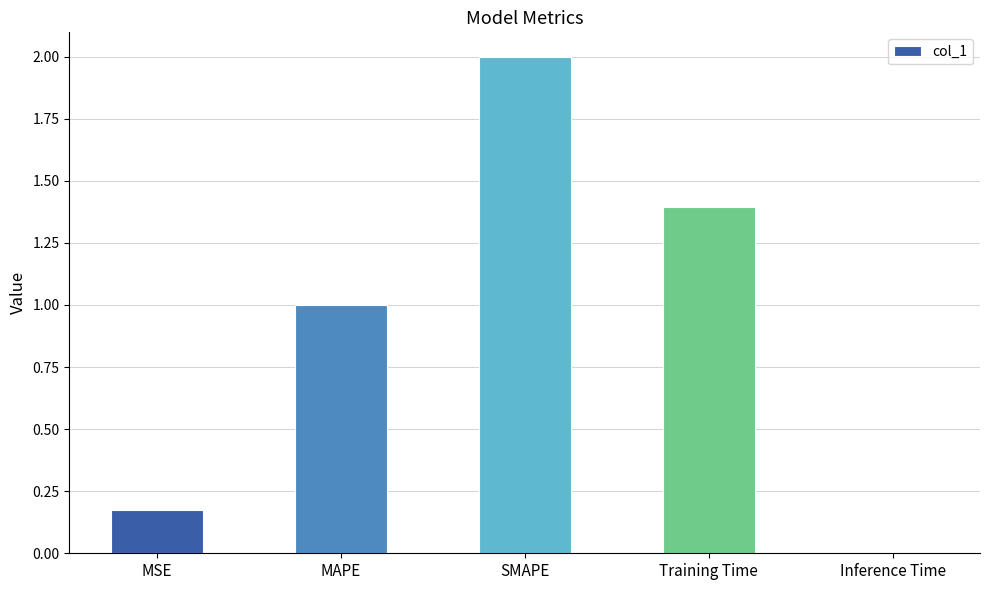

What is the approximate value at SMAPE?

2.0